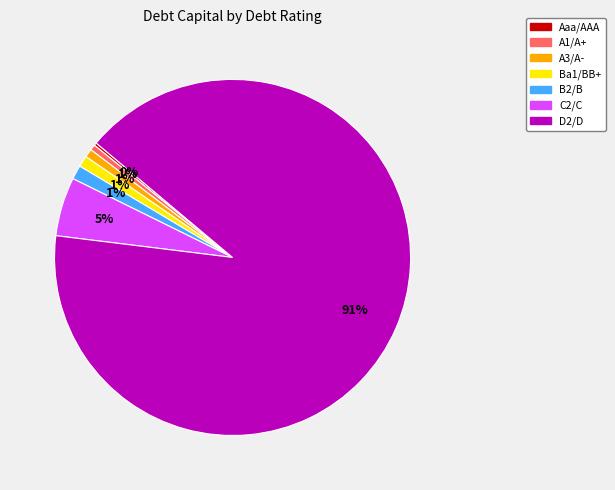

Do C2/C and B2/B together represent more than half of the pie?

No